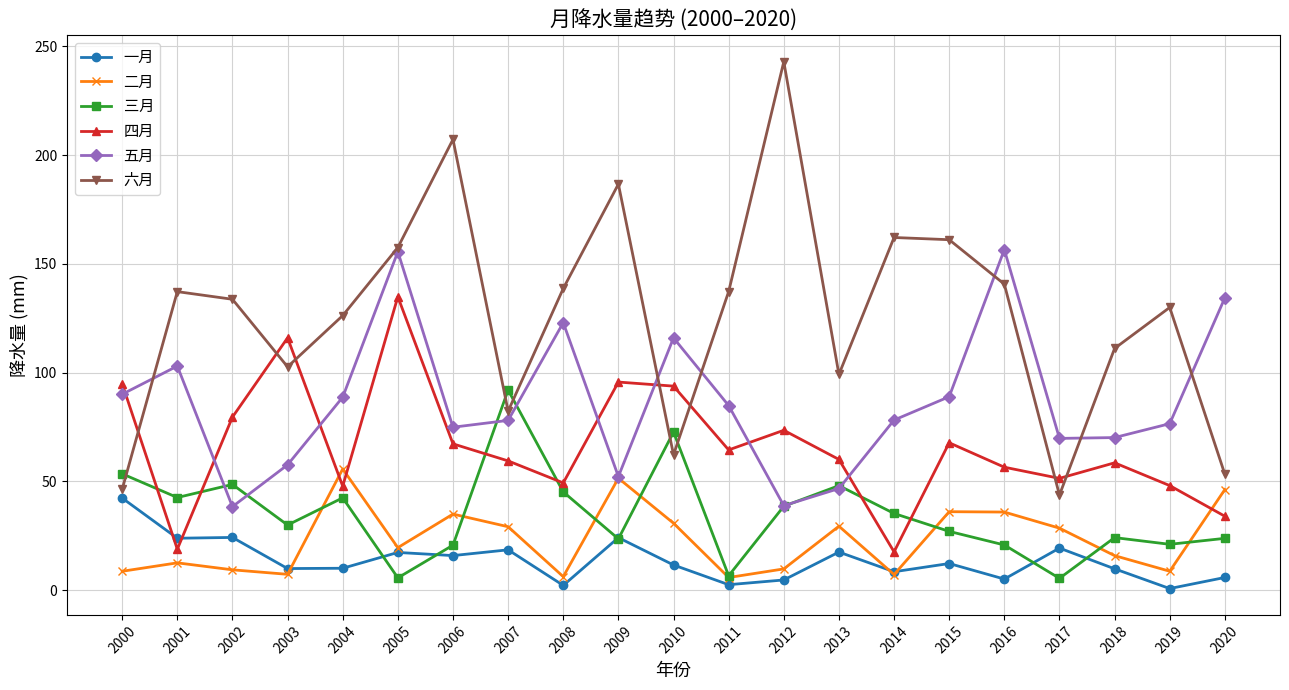

True or false: 一月 has more than 2 interior local peaks.

True